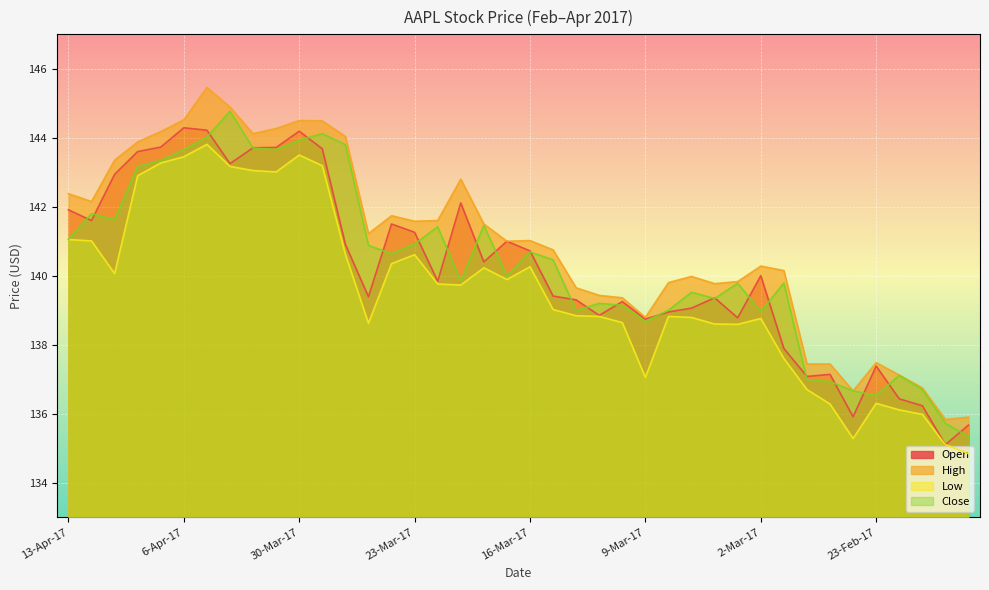

True or false: Close and Low cross at least once.

False